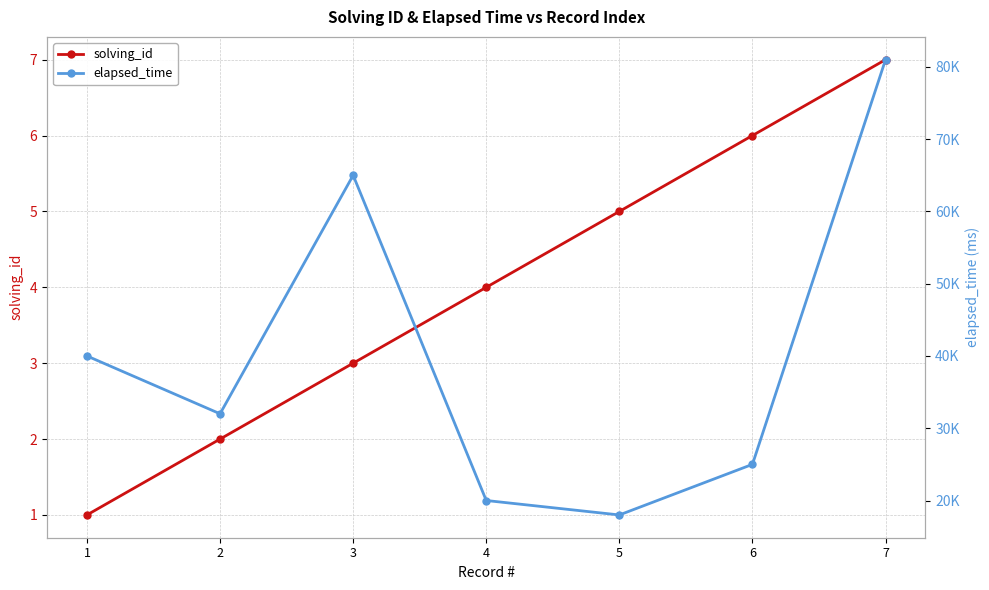

At which category is the sum across all series the highest?

7